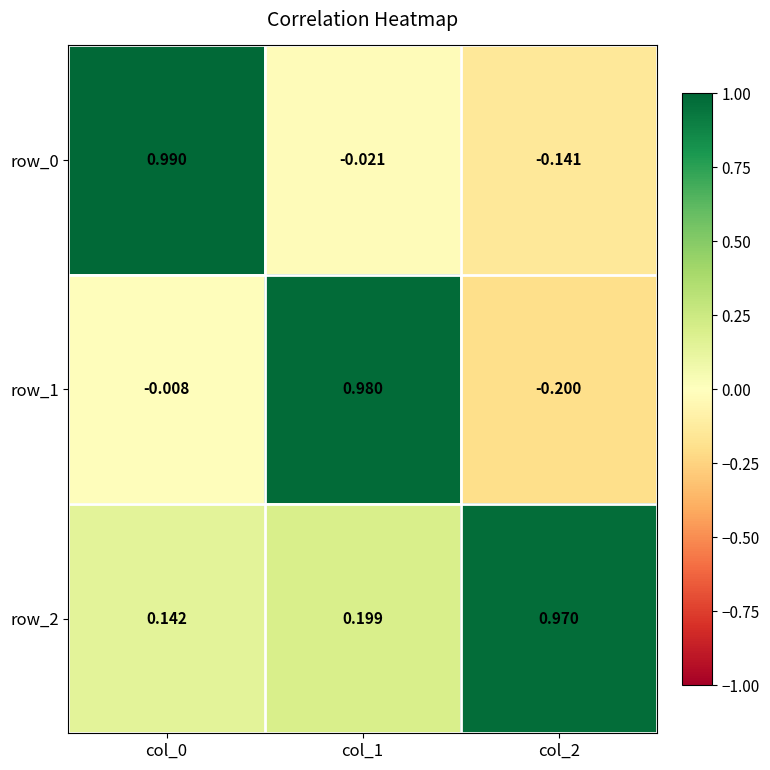

How many distinct data groups are displayed?

3